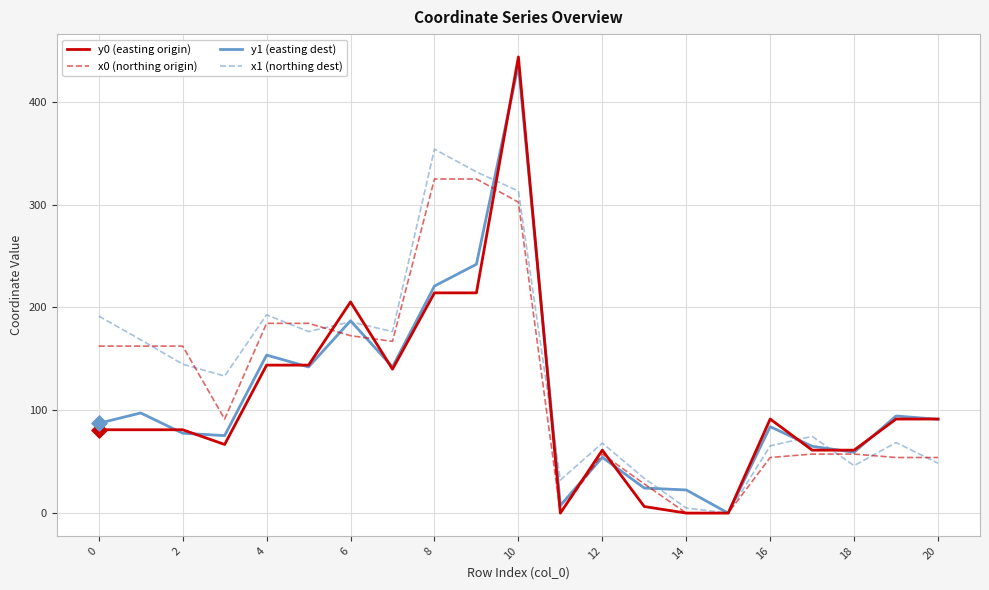

What is the highest value of the y1 (easting dest) series?

436.0